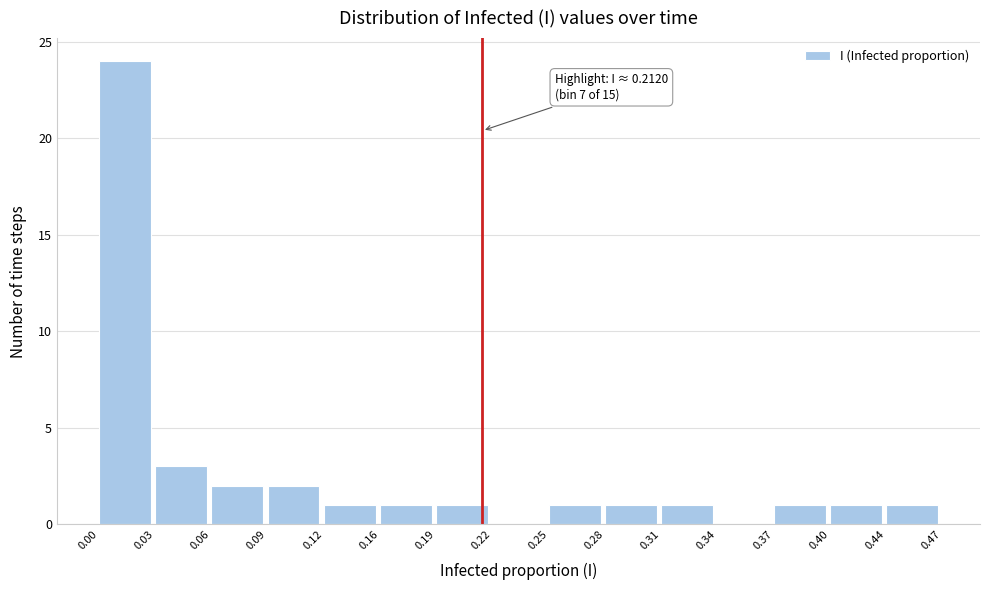

Which range on the x-axis has the tallest bar?

0.00 to 0.03